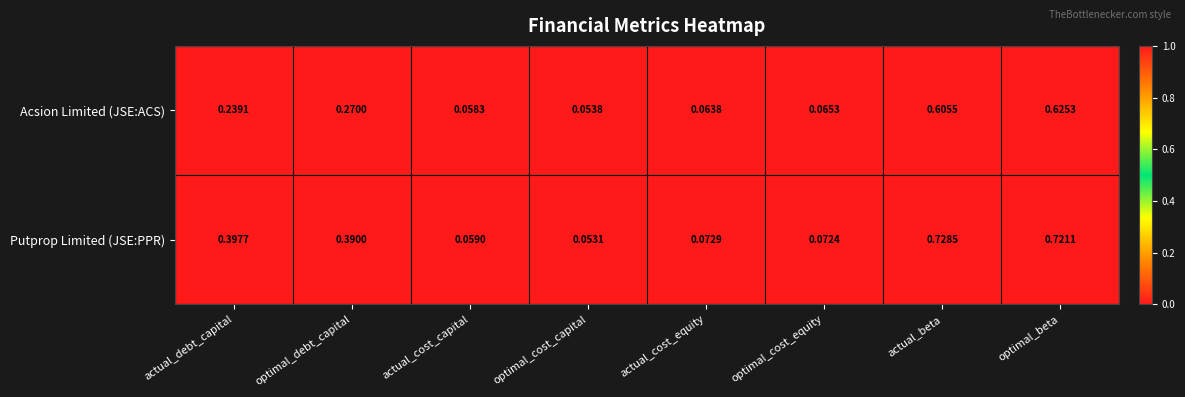

At which category does the chart reach its peak across all series?

actual_beta